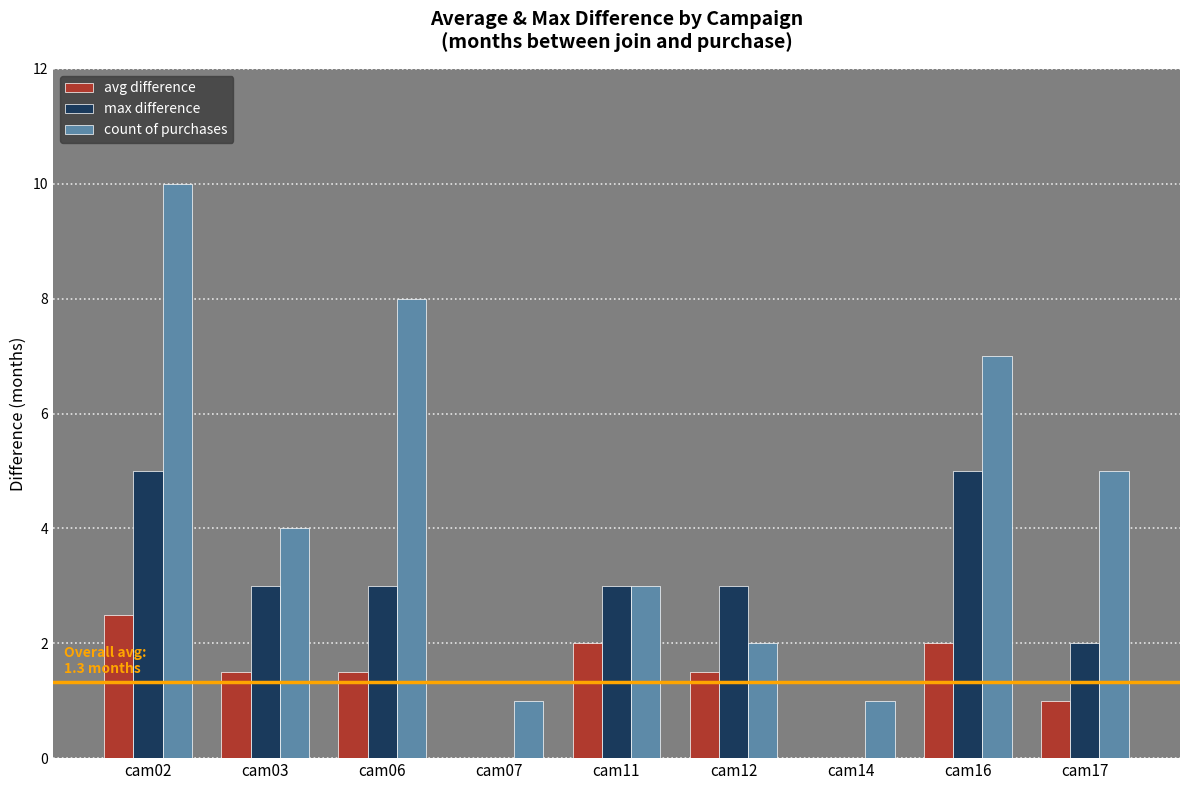

Which series has the largest range (max minus min)?

count of purchases